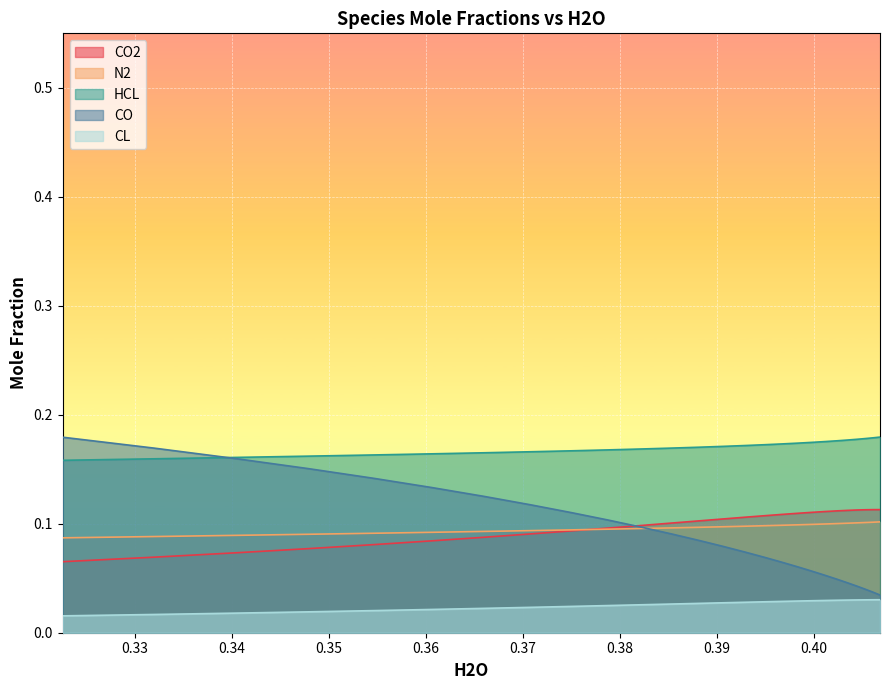

True or false: CO2 and HCL intersect in this chart.

False